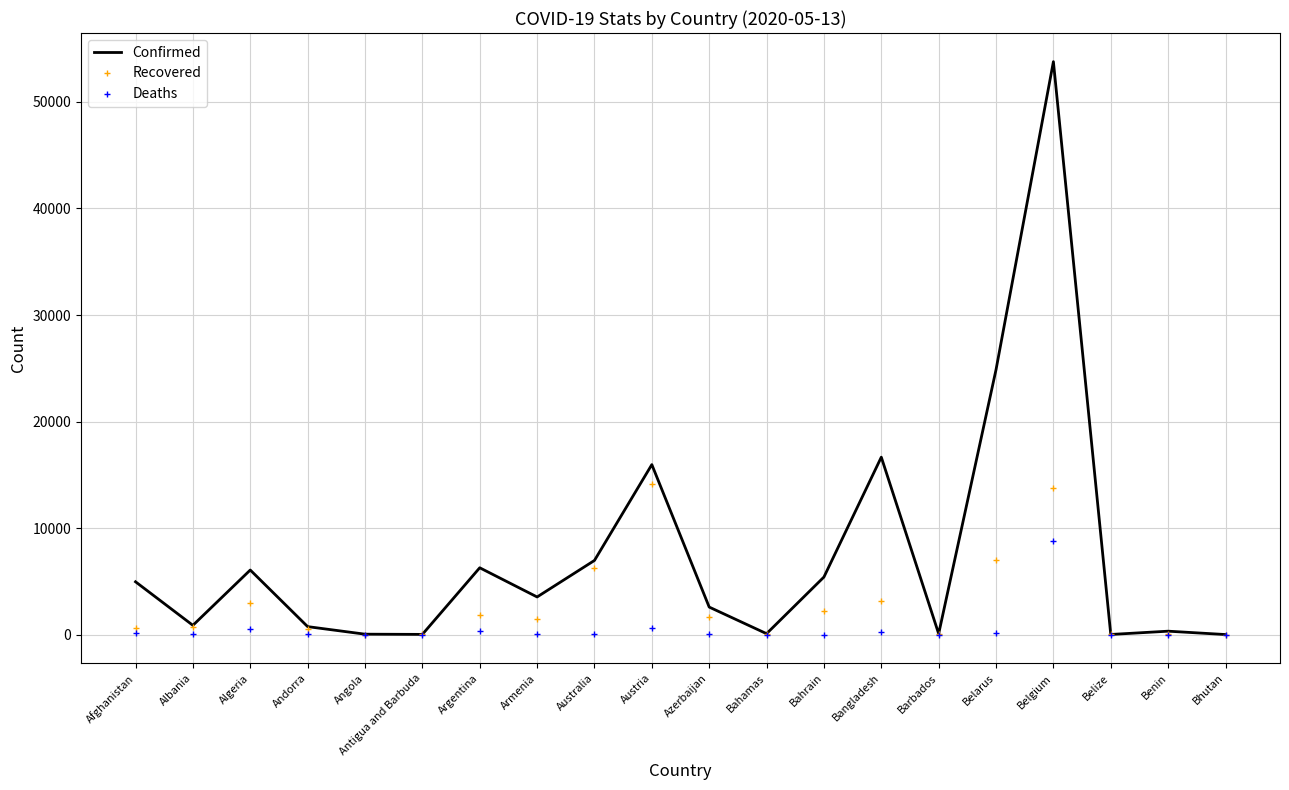

What are all the series names shown in the legend?

Confirmed, Recovered, Deaths